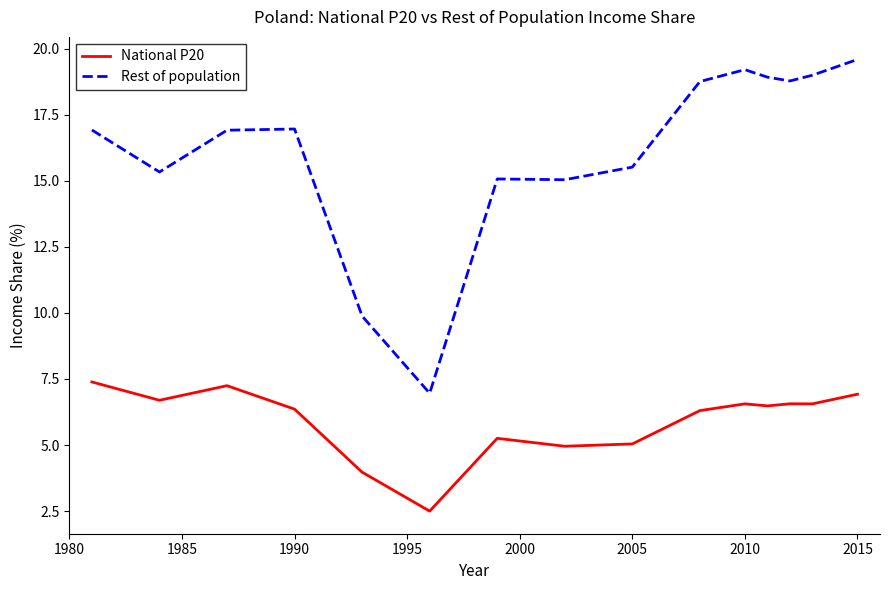

What is the difference between the maximum and minimum values in the Rest of population series?

12.6